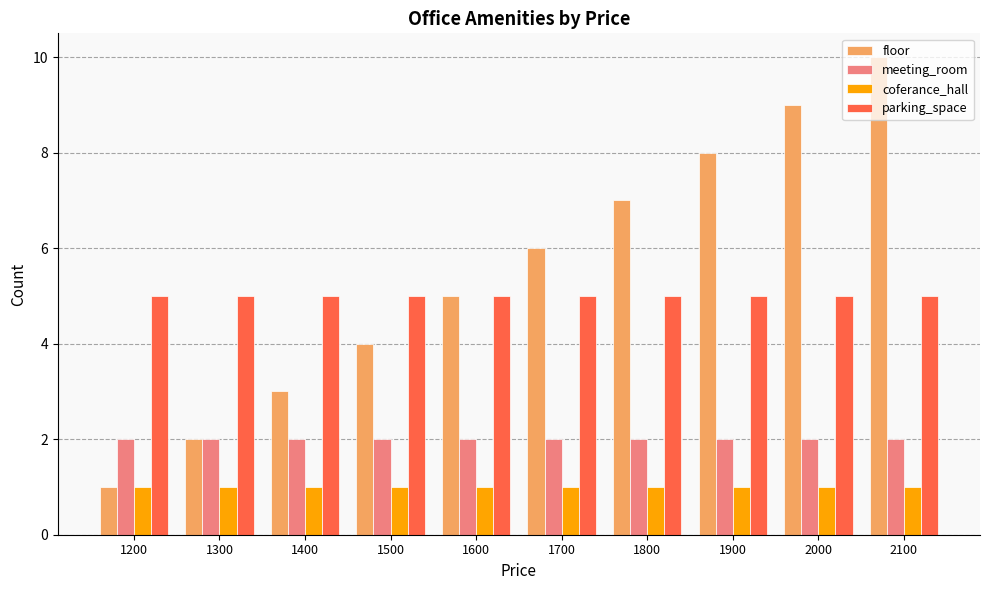

Does the chart contain stacked bars?

No